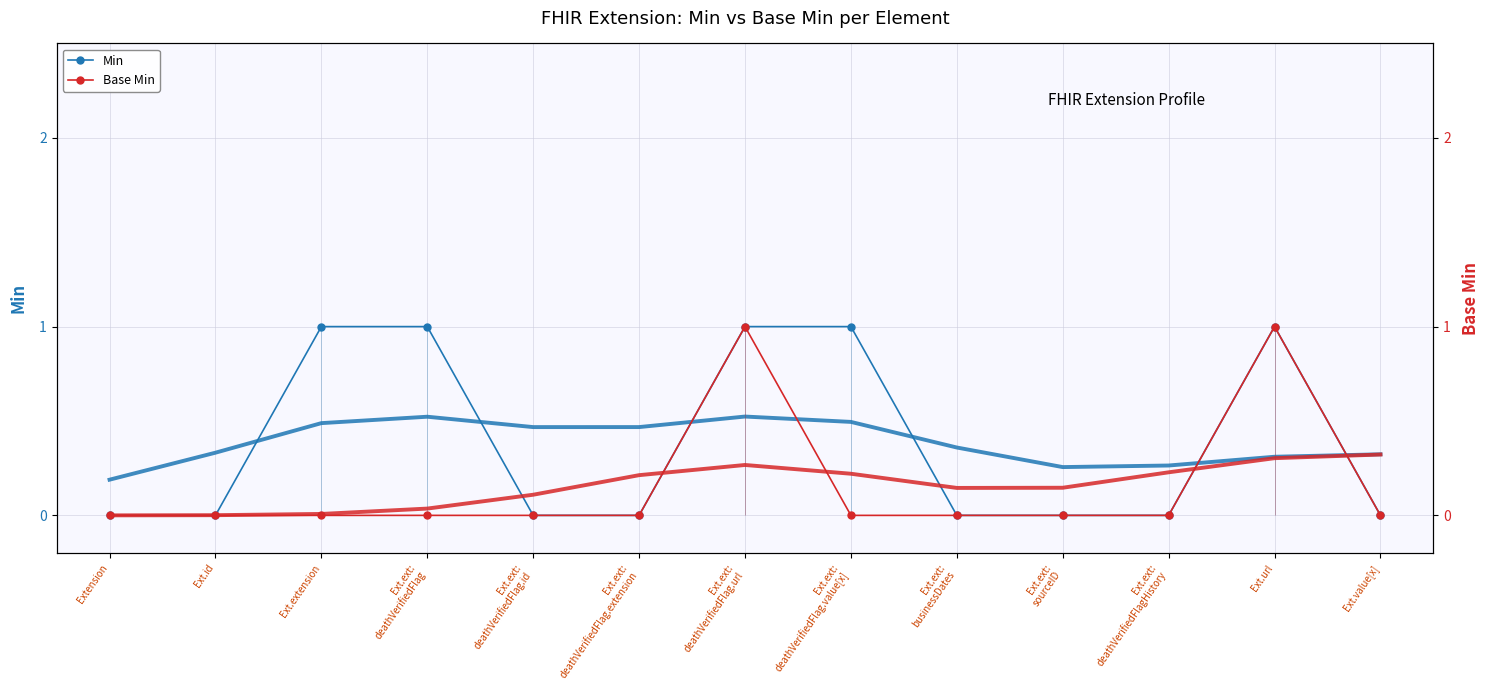

Reading left to right, list all the values displayed in this chart.

Min: 0	0	1	1	0	0	1	1	0	0	0	1	0
Base Min: 0	0	0	0	0	0	1	0	0	0	0	1	0